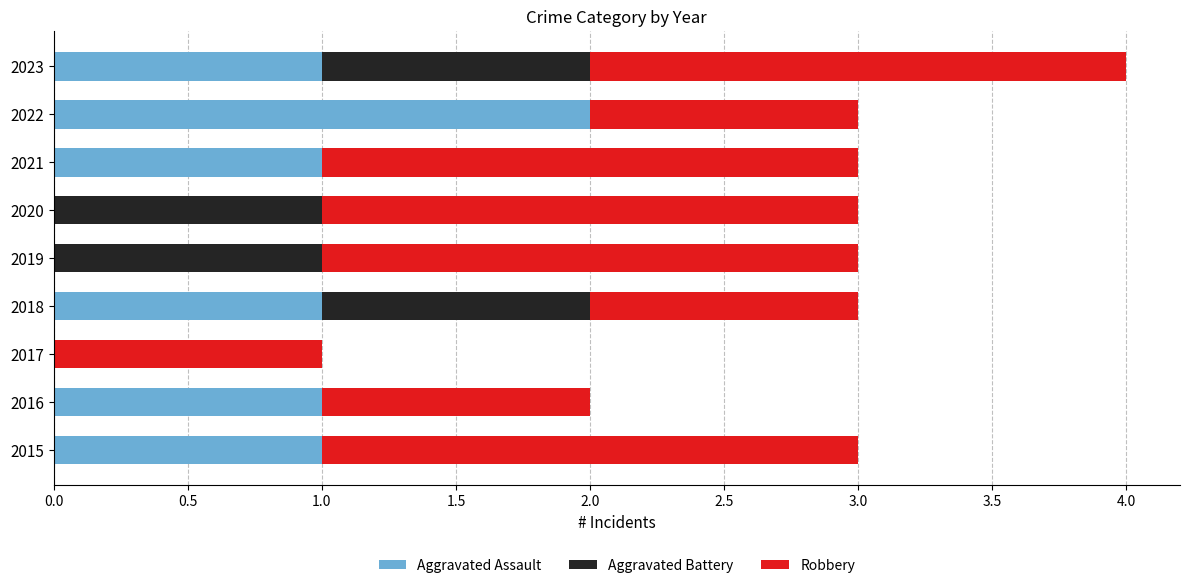

At which category is the sum across all series the highest?

2023